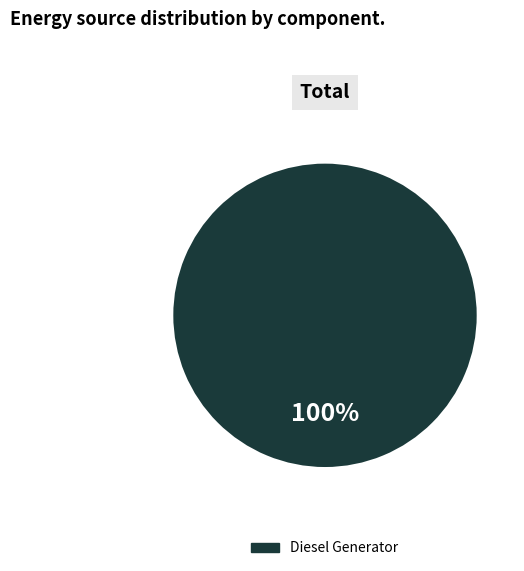

What is the majority slice?

Diesel Generator